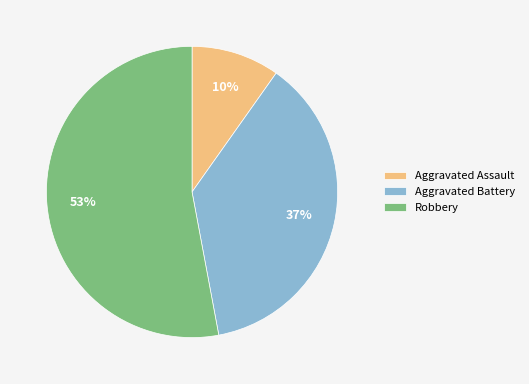

Does Robbery account for over 50% of the chart?

Yes